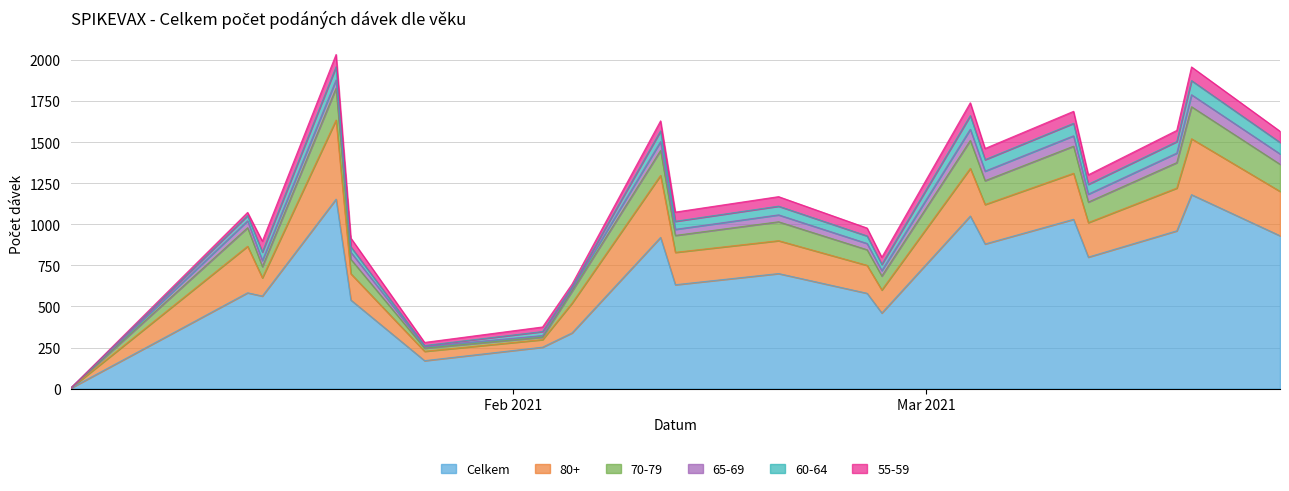

True or false: 65-69 has a value of 10 at 03.02.2021.

True